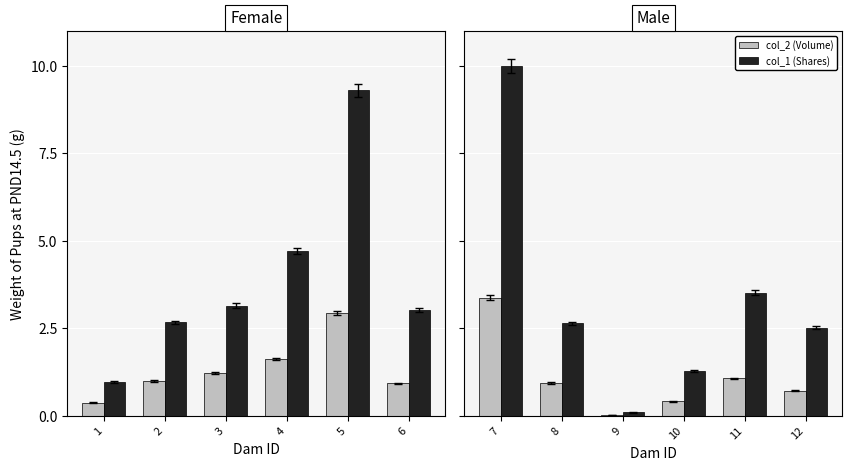

Is it true that col_2 (Volume) equals 0.0 at 9?

False